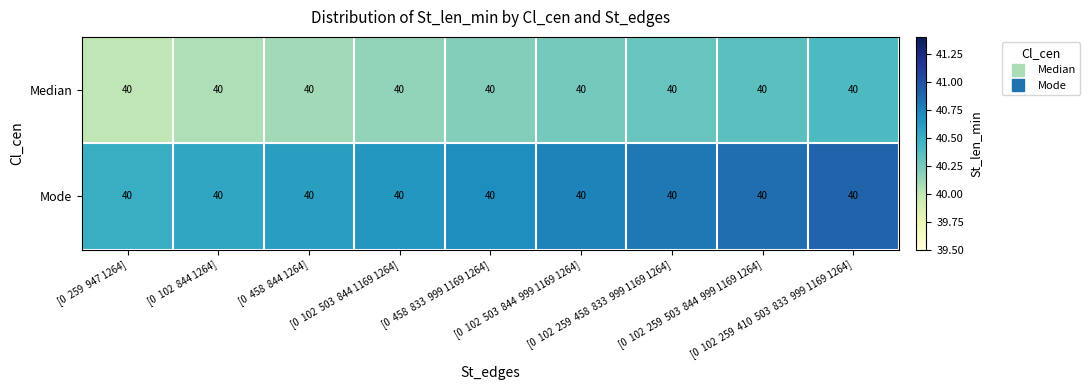

How many data points does each series have?

9